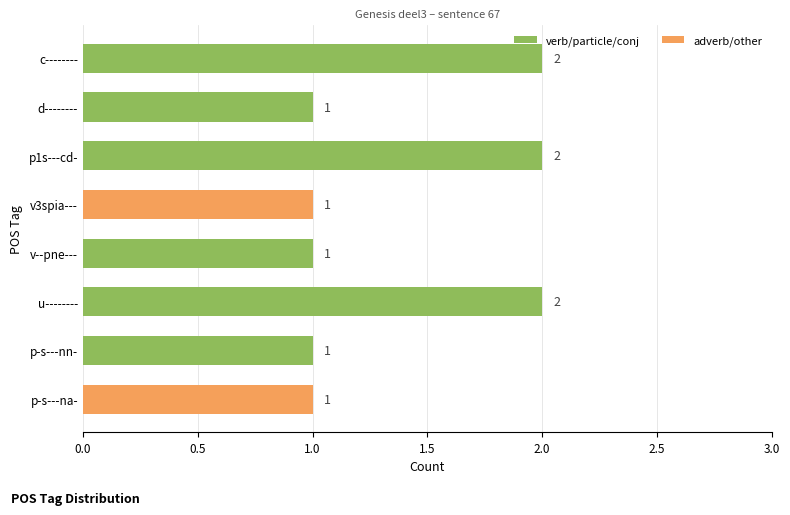

What is the label of the 4th bar from the top?

v3spia---